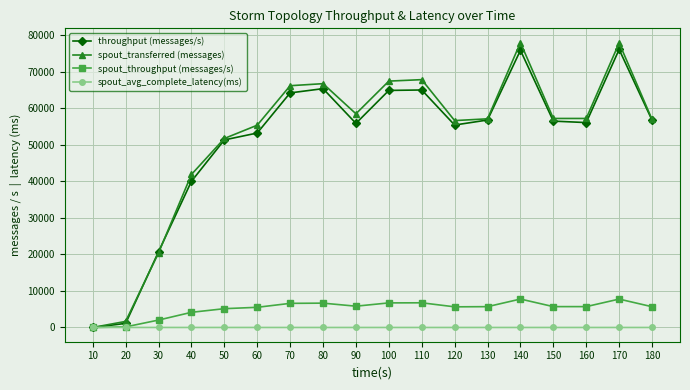

What is the value of the throughput (messages/s) point at the 18th from the left?

56709.0